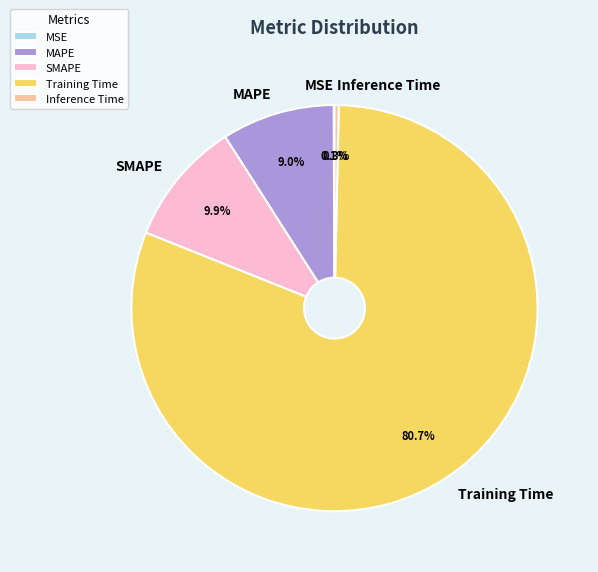

Is it true that Training Time is 81% of the pie?

True